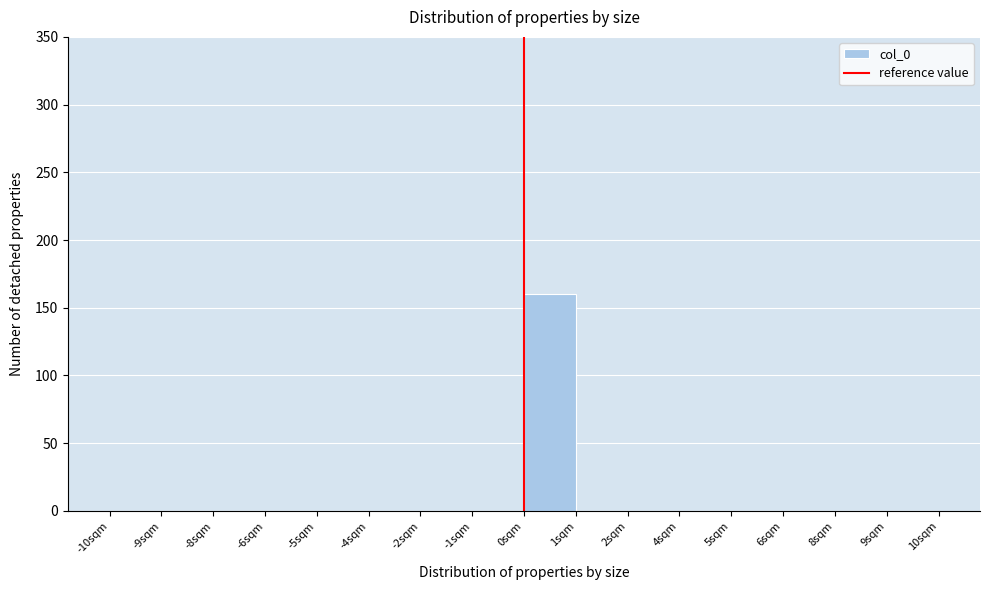

Reading left to right, transcribe all the data shown in this chart.

-10sqm=0	-9sqm=0	-8sqm=0	-6sqm=0	-5sqm=0	-4sqm=0	-2sqm=0	-1sqm=0	0sqm=160	1sqm=0	2sqm=0	4sqm=0	5sqm=0	6sqm=0	8sqm=0	9sqm=0